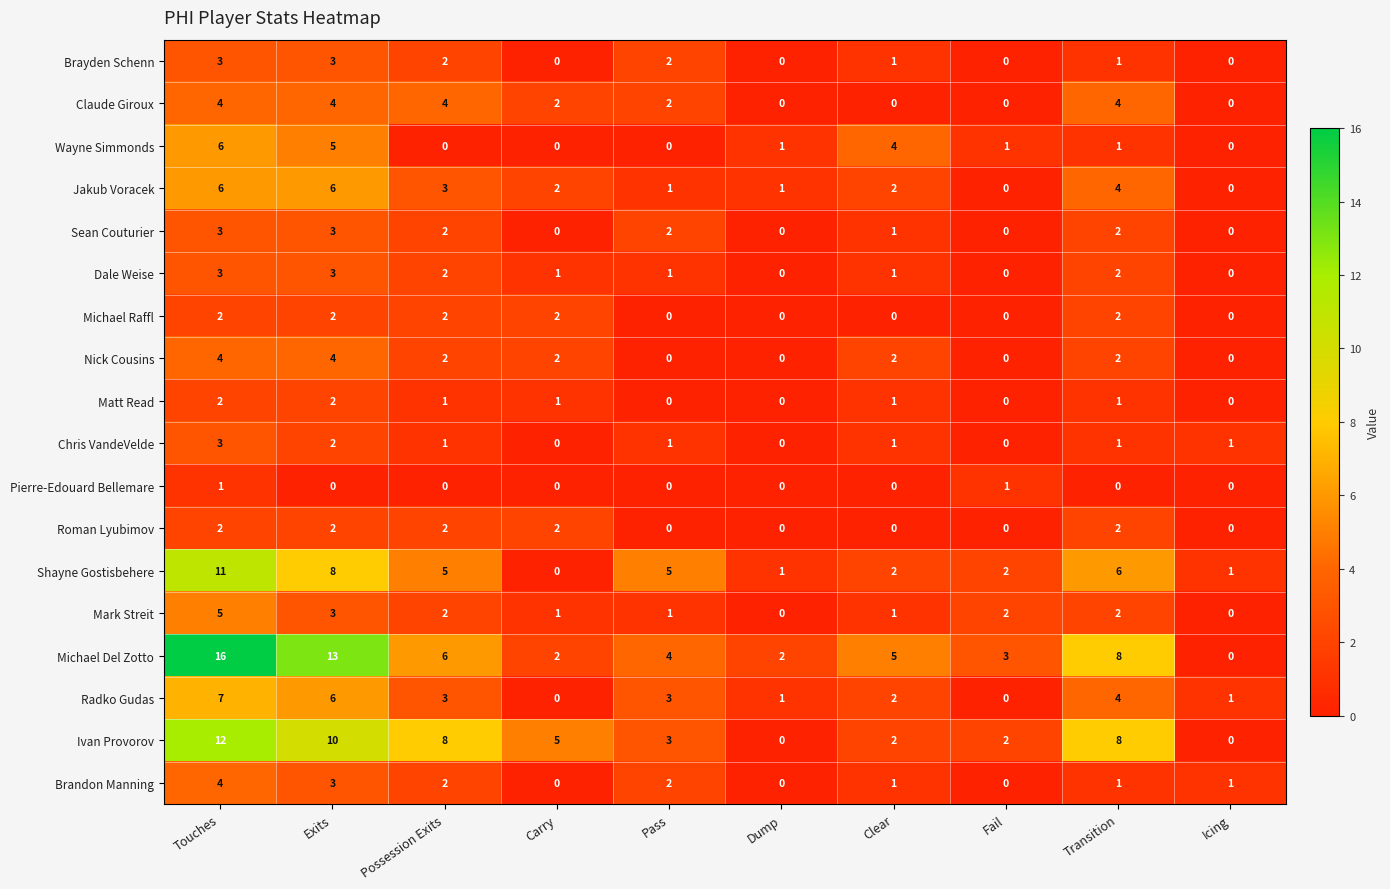

At how many categories does at least one series exceed 10?

2